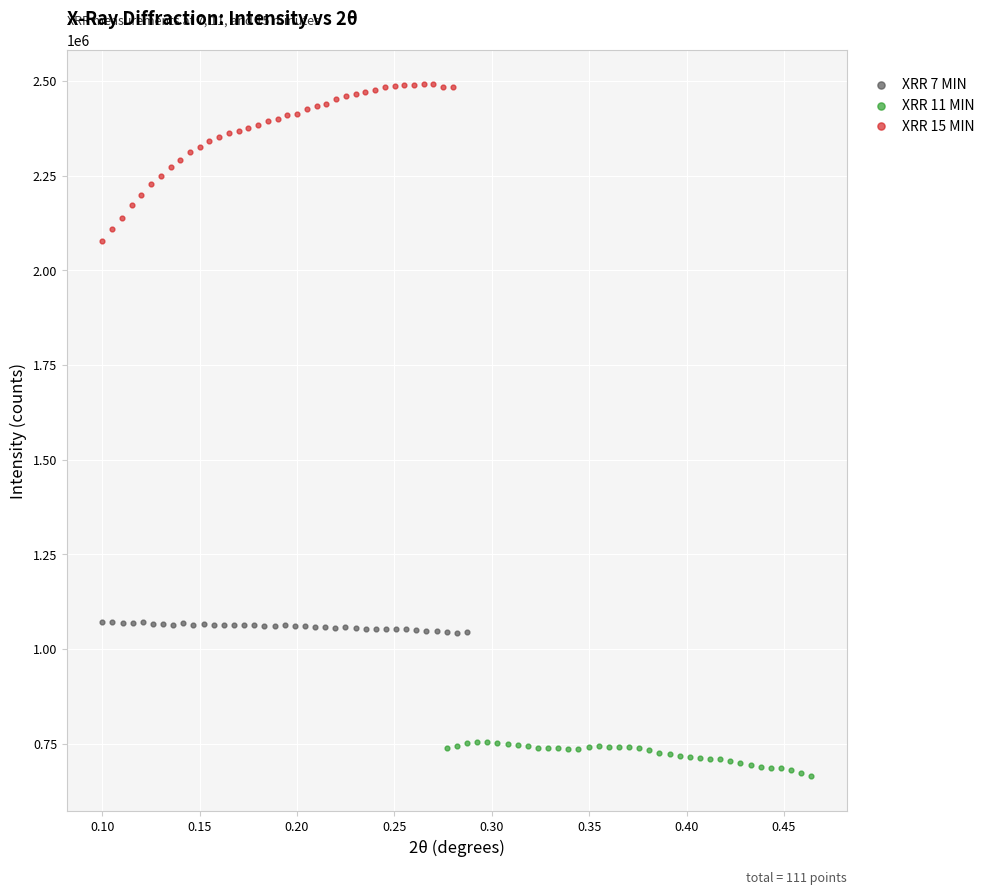

Which series reaches the minimum Y coordinate?

XRR 11 MIN